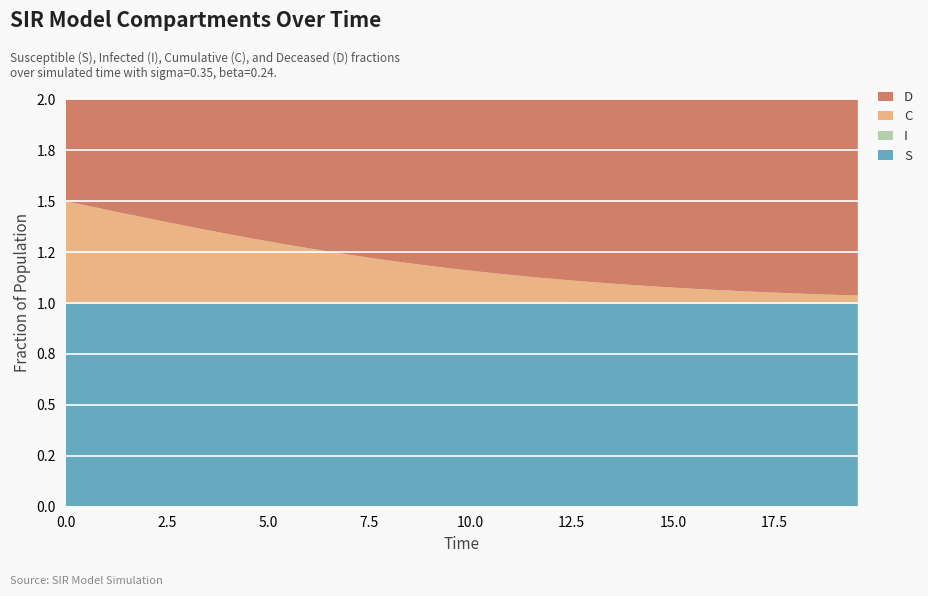

Reading right to left, what are all the values shown in this chart?

S: 39=1.0	38=1.0	37=1.0	36=1.0	35=1.0	34=1.0	33=1.0	32=1.0	31=1.0	30=1.0	29=1.0	28=1.0	27=1.0	26=1.0	25=1.0	24=1.0	23=1.0	22=1.0	21=1.0	20=1.0	19=1.0	18=1.0	17=1.0	16=1.0	15=1.0	14=1.0	13=1.0	12=1.0	11=1.0	10=1.0	9=1.0	8=1.0	7=1.0	6=1.0	5=1.0	4=1.0	3=1.0	2=1.0	1=1.0	0=1.0
I: 39=0.0	38=0.0	37=0.0	36=0.0	35=0.0	34=0.0	33=0.0	32=0.0	31=0.0	30=0.0	29=0.0	28=0.0	27=0.0	26=0.0	25=0.0	24=0.0	23=0.0	22=0.0	21=0.0	20=0.0	19=0.0	18=0.0	17=0.0	16=0.0	15=0.0	14=0.0	13=0.0	12=0.0	11=0.0	10=0.0	9=0.0	8=0.0	7=0.0	6=0.0	5=0.0	4=0.0	3=0.0	2=0.0	1=0.0	0=0.0
C: 39=0.0	38=0.0	37=0.0	36=0.0	35=0.1	34=0.1	33=0.1	32=0.1	31=0.1	30=0.1	29=0.1	28=0.1	27=0.1	26=0.1	25=0.1	24=0.1	23=0.1	22=0.1	21=0.1	20=0.2	19=0.2	18=0.2	17=0.2	16=0.2	15=0.2	14=0.2	13=0.3	12=0.3	11=0.3	10=0.3	9=0.3	8=0.3	7=0.4	6=0.4	5=0.4	4=0.4	3=0.4	2=0.5	1=0.5	0=0.5
D: 39=1.0	38=1.0	37=1.0	36=1.0	35=0.9	34=0.9	33=0.9	32=0.9	31=0.9	30=0.9	29=0.9	28=0.9	27=0.9	26=0.9	25=0.9	24=0.9	23=0.9	22=0.9	21=0.9	20=0.8	19=0.8	18=0.8	17=0.8	16=0.8	15=0.8	14=0.8	13=0.7	12=0.7	11=0.7	10=0.7	9=0.7	8=0.7	7=0.6	6=0.6	5=0.6	4=0.6	3=0.6	2=0.5	1=0.5	0=0.5